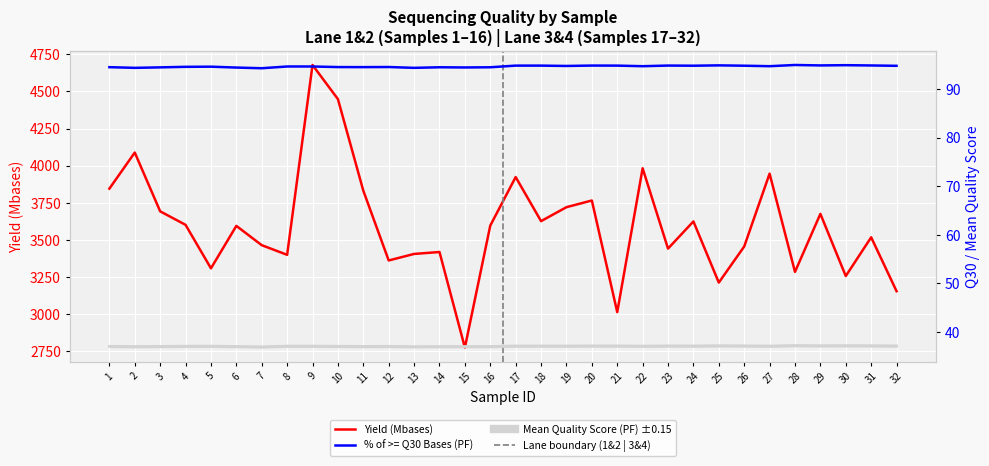

What are all the series names shown in the legend?

Yield (Mbases), % of >= Q30 Bases (PF), Mean Quality Score (PF)